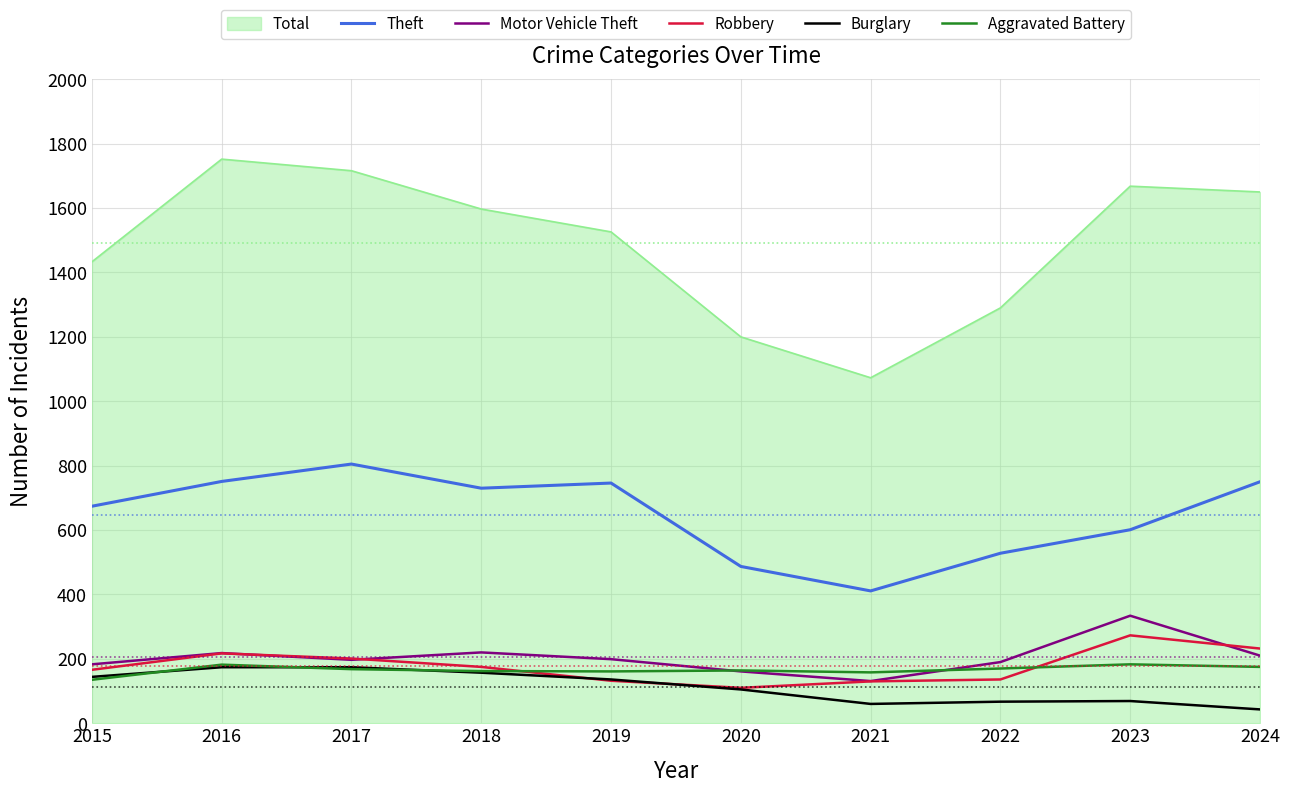

Which category has the highest value in the Theft series?

2017